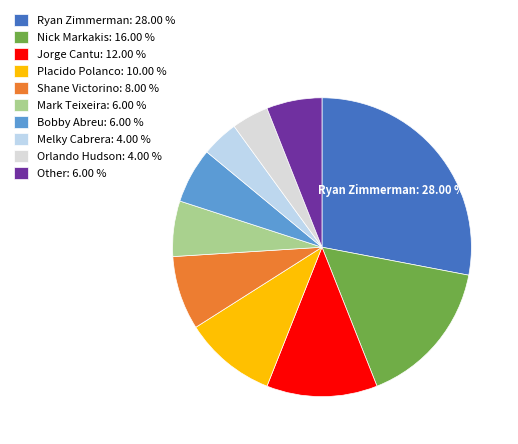

How many segments does this pie chart have?

10